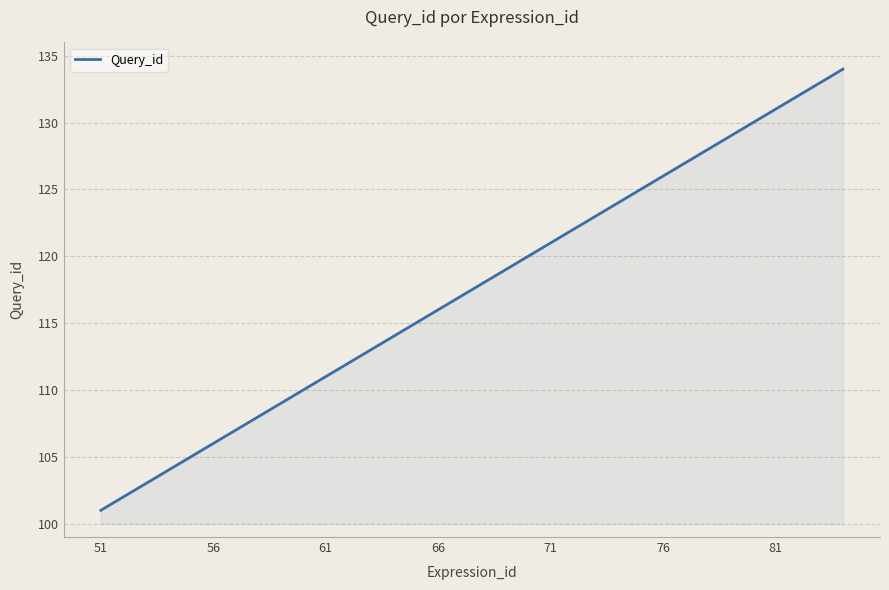

Reading right to left, extract all data points from this chart.

134	133	132	131	130	129	128	127	126	125	124	123	122	121	120	119	118	117	116	115	114	113	112	111	110	109	108	107	106	105	104	103	102	101